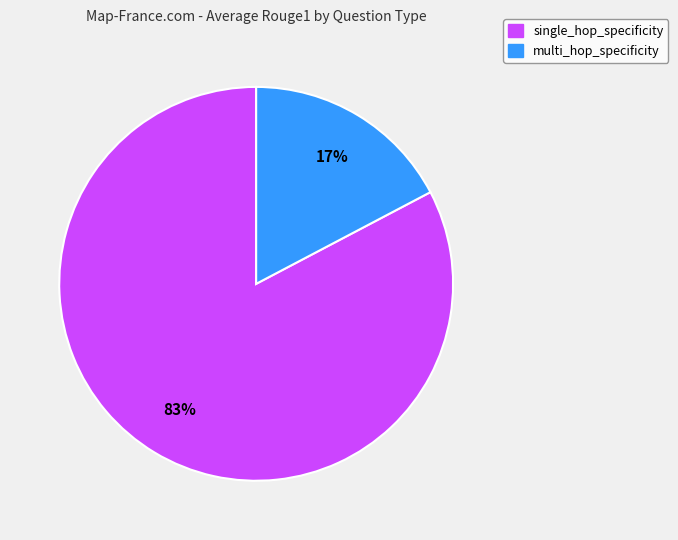

What percentage is the multi_hop_specificity slice, to the nearest percent?

17%